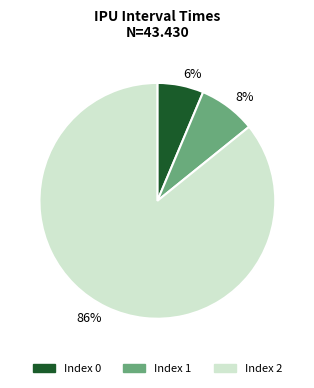

How many slices are in this pie chart?

3